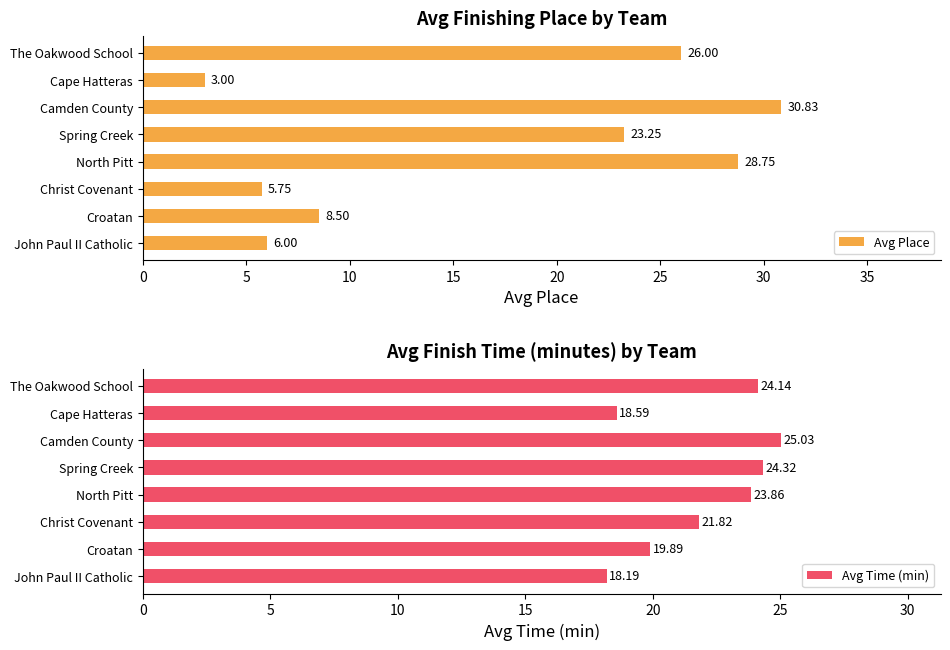

Where is Avg Place nearest to the value 16?

Spring Creek